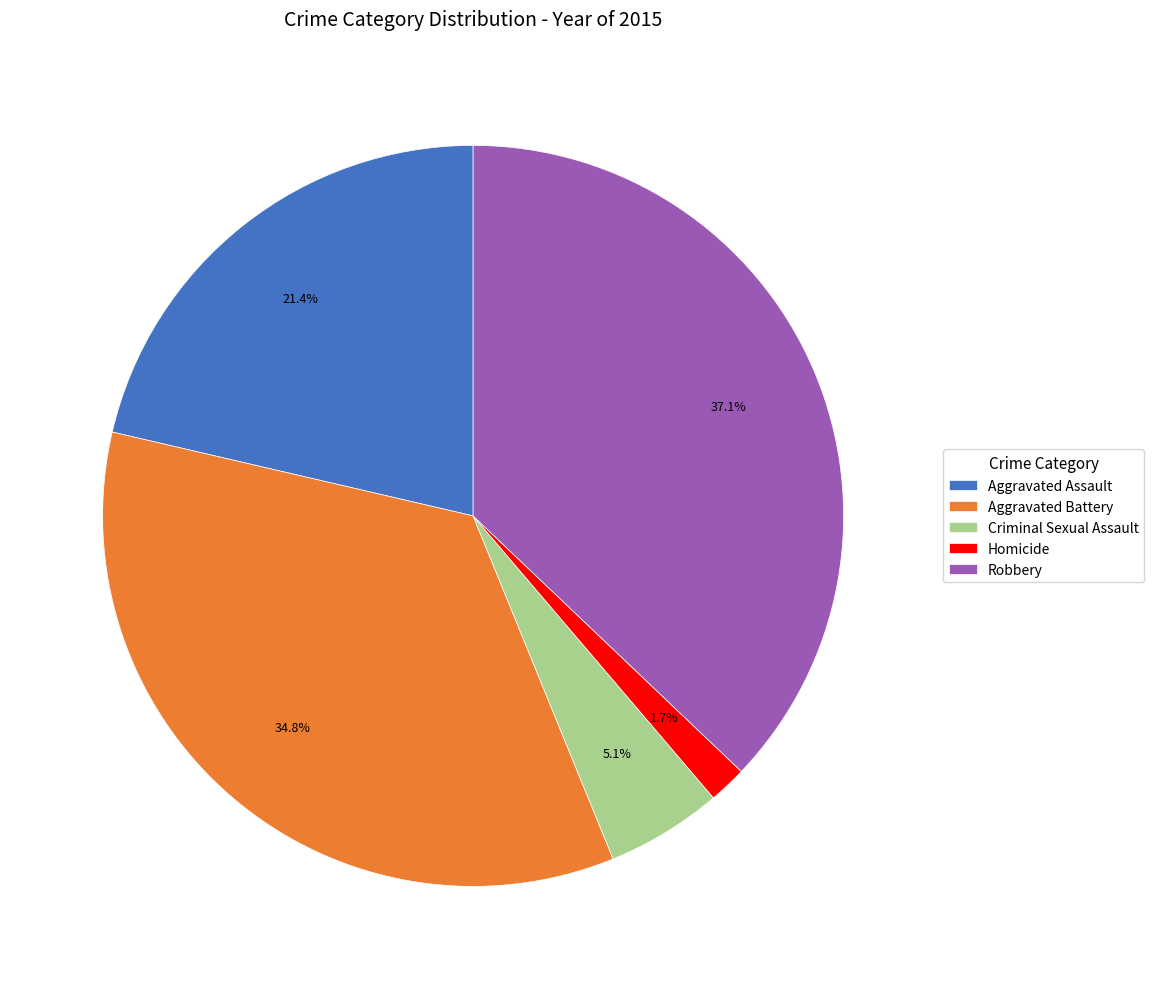

Rank the categories by value from lowest to highest.

Homicide, Criminal Sexual Assault, Aggravated Assault, Aggravated Battery, Robbery